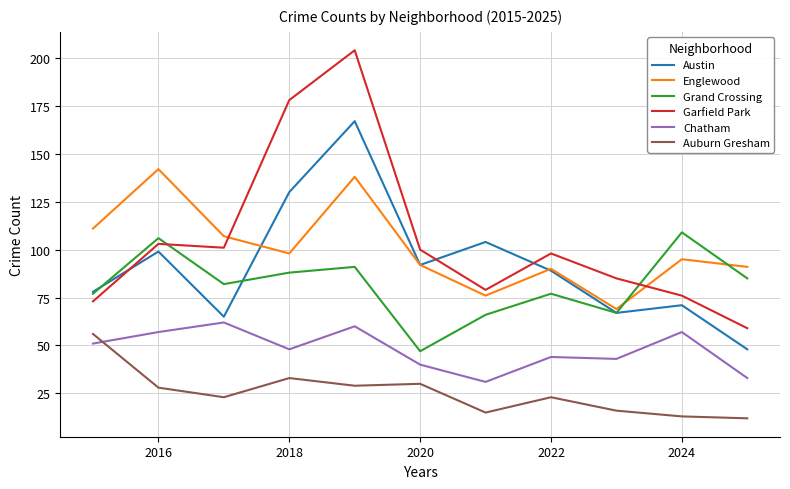

Which series has the widest spread of values?

Garfield Park